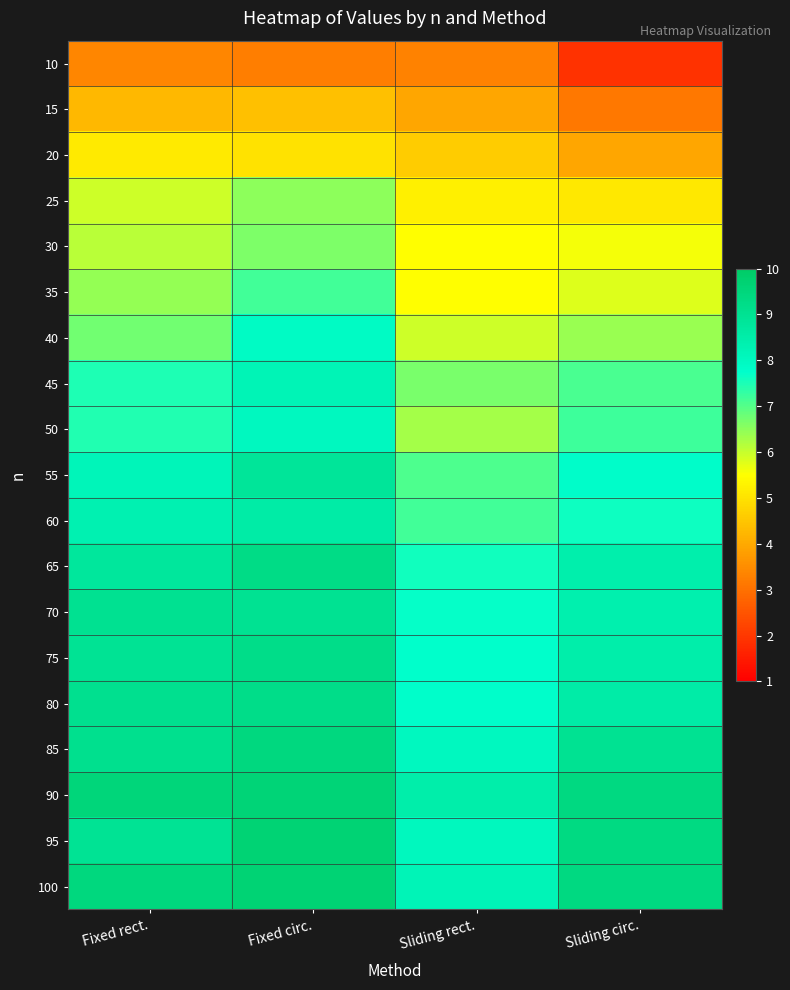

Which series has the largest range (max minus min)?

40